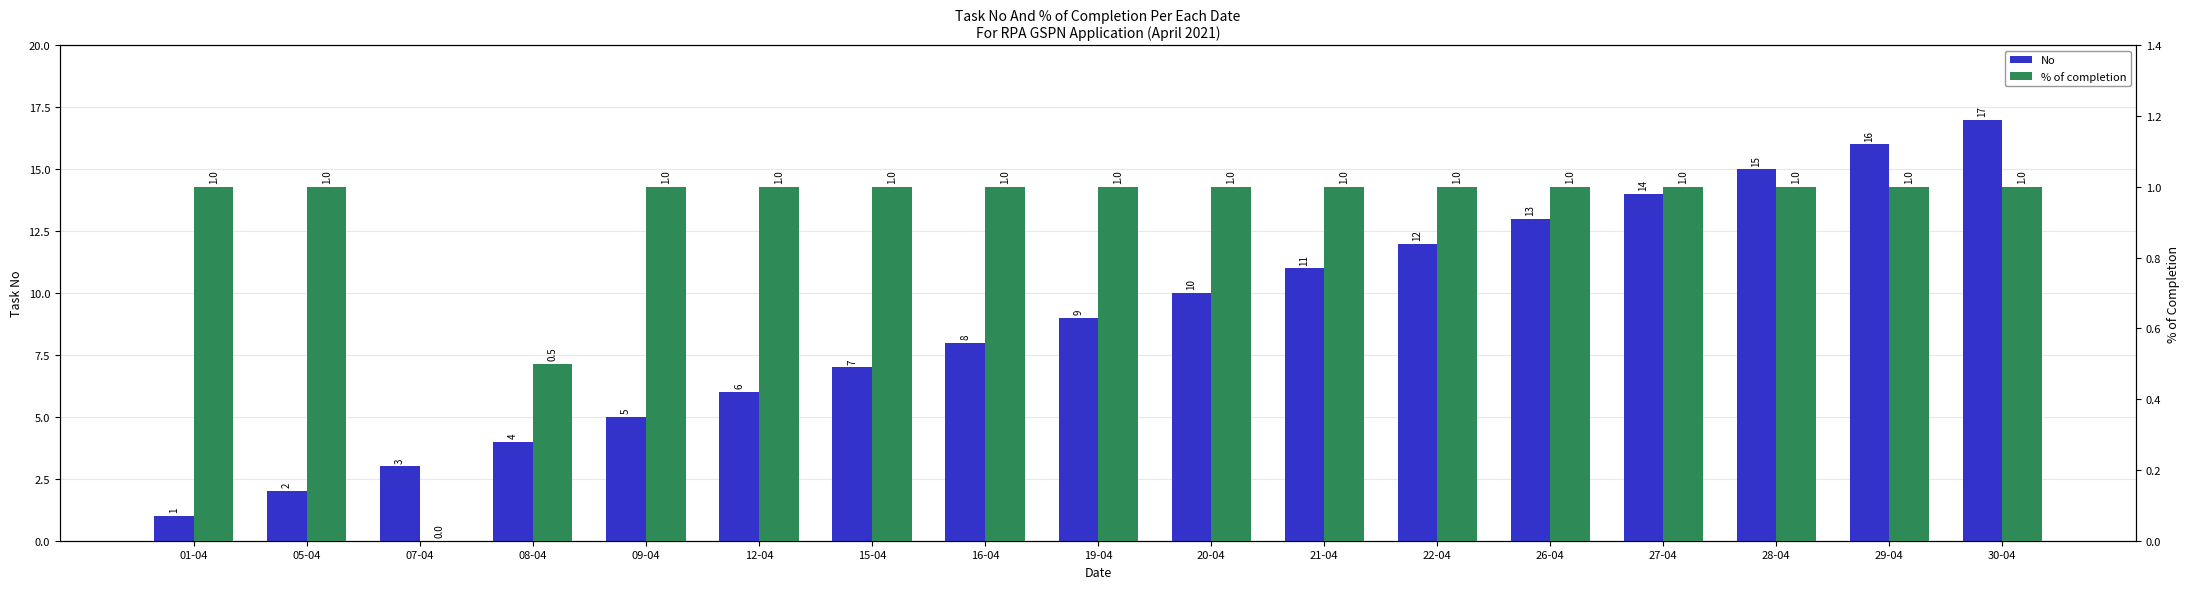

Where does the No series first go above 9?

20-04